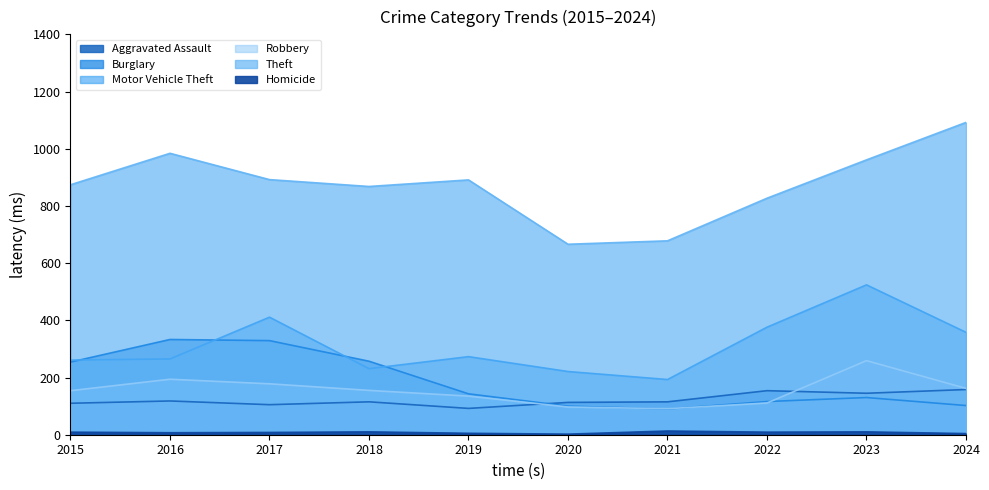

What is the spread (max minus min) of values at 2017?

884